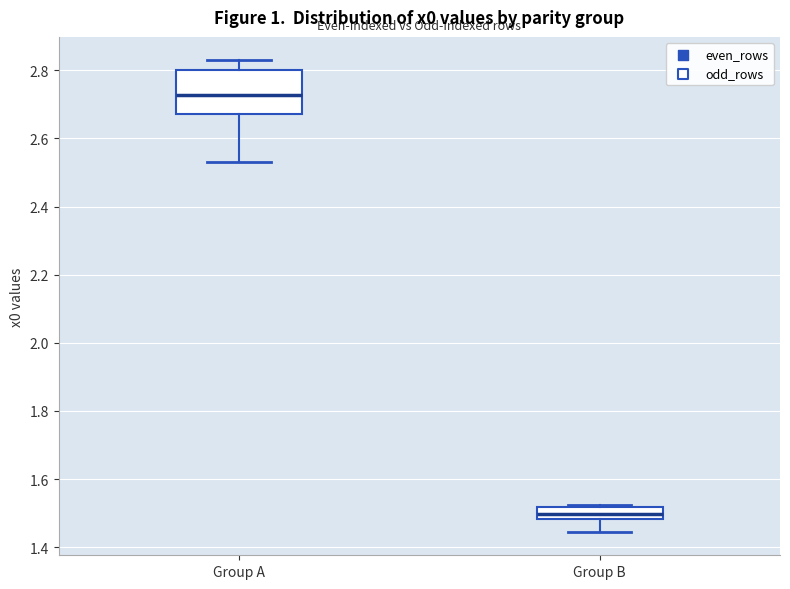

Which box is the tallest, from its lower edge to its upper edge?

Group A